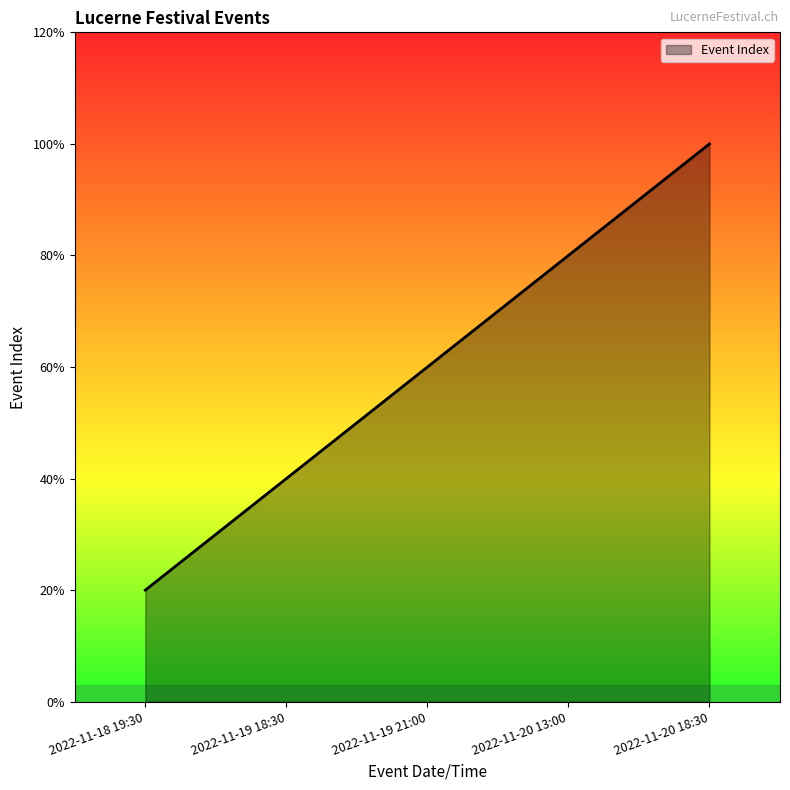

Does the chart have visible grid lines?

No